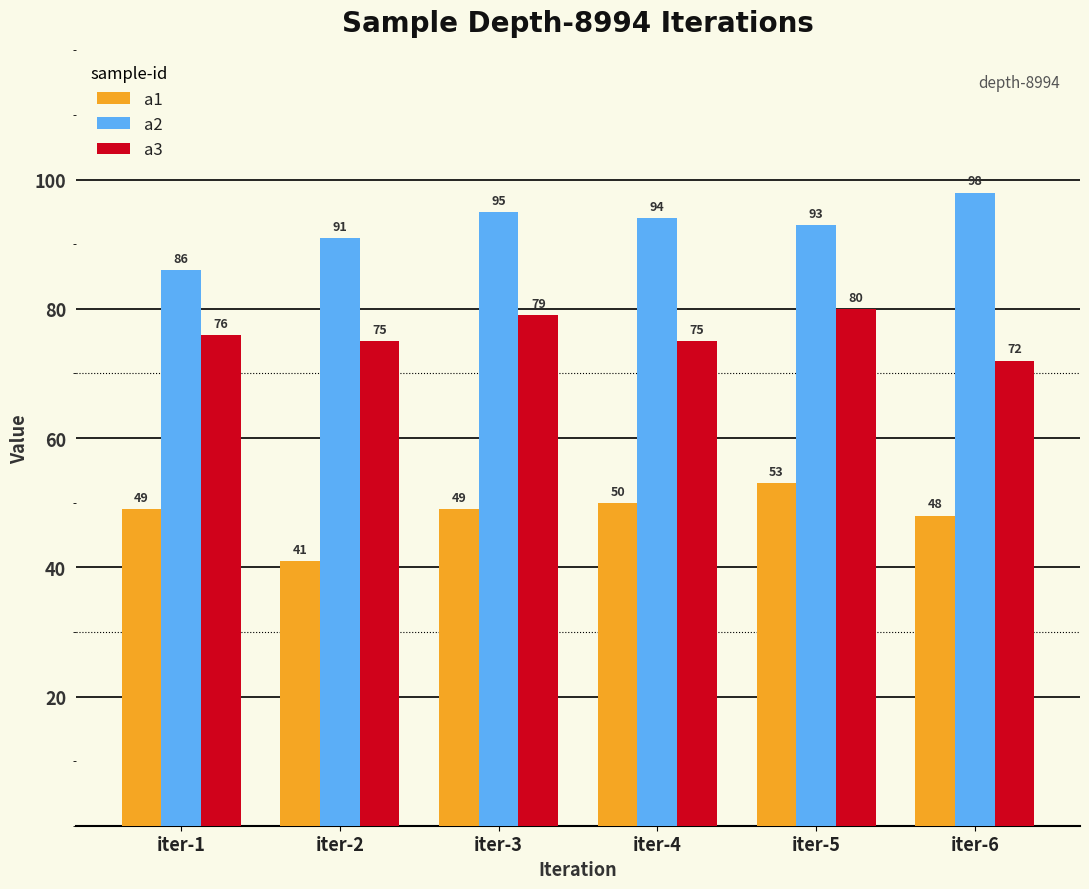

Which label corresponds to the largest value in the chart?

iter-6